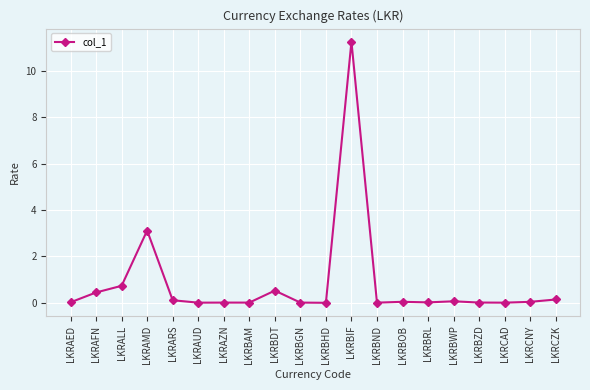

The value at LKRBHD is 0.0. True or false?

True